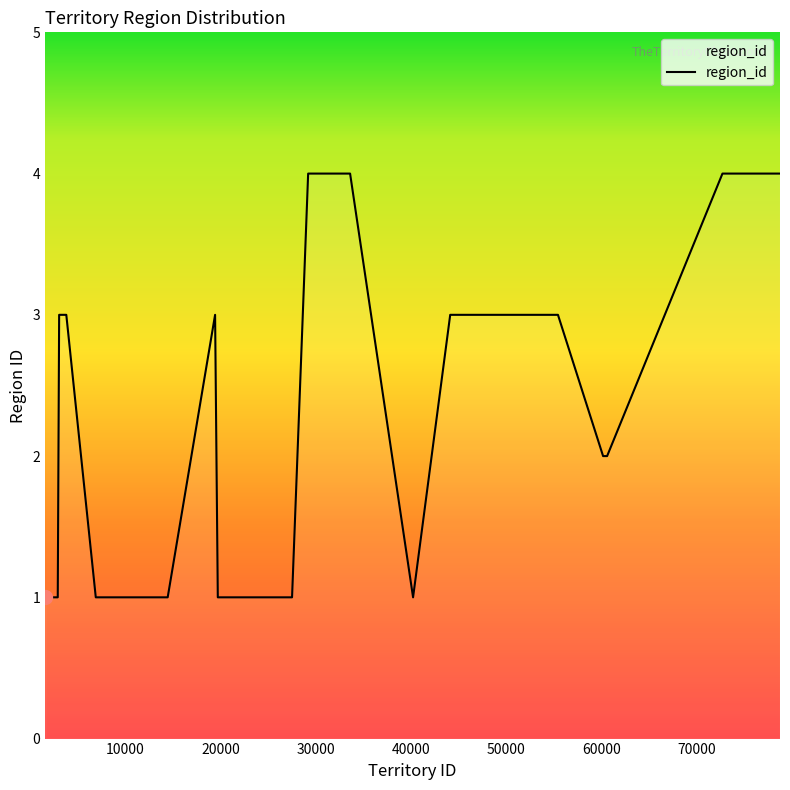

What is the greatest value displayed?

4